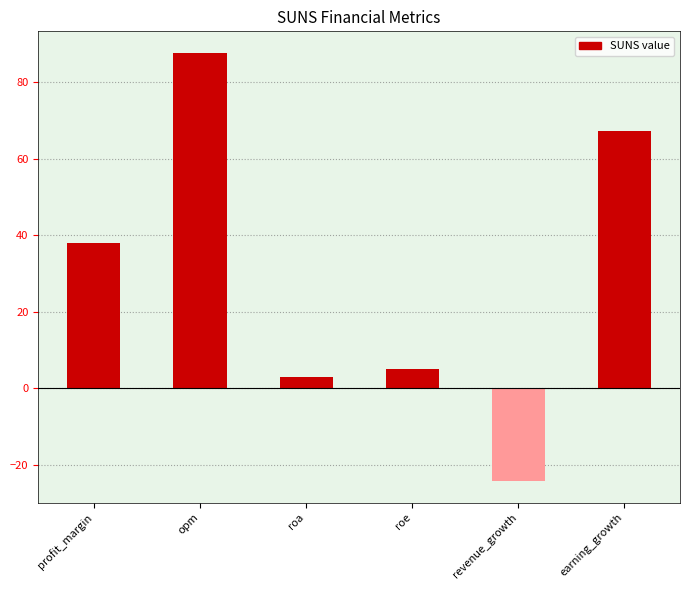

Rank the categories by value from highest to lowest.

opm, earning_growth, profit_margin, roe, roa, revenue_growth